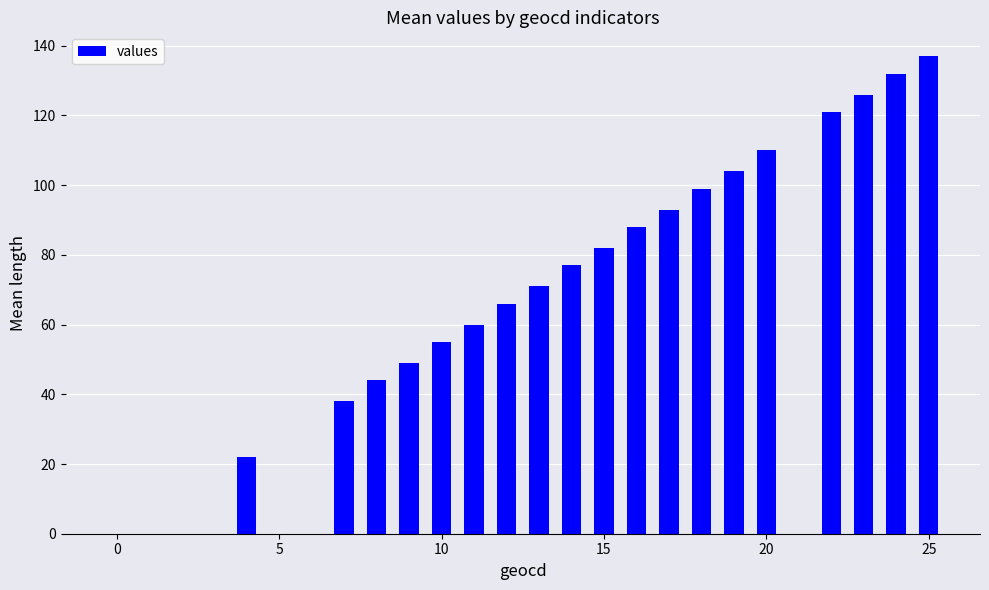

Count the number of categories in the chart.

20